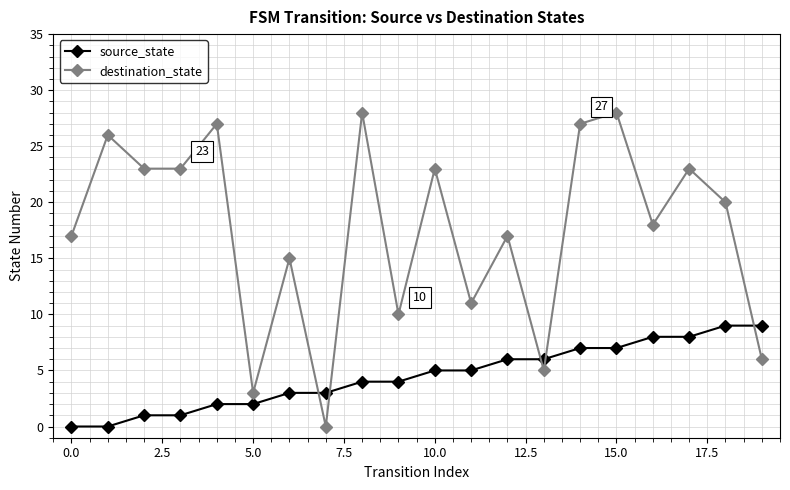

Which series has the largest range (max minus min)?

destination_state